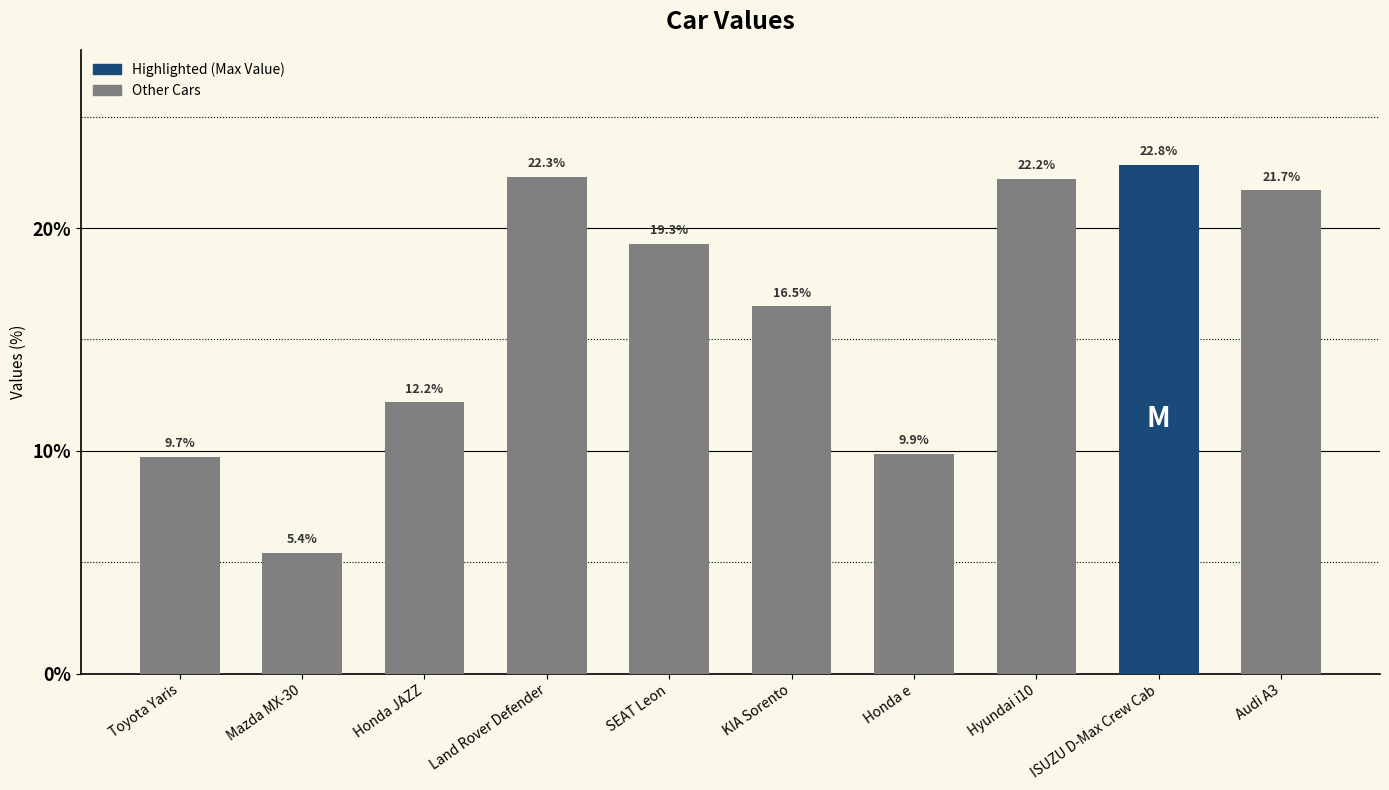

Are the bars grouped side by side (vs. stacked)?

No